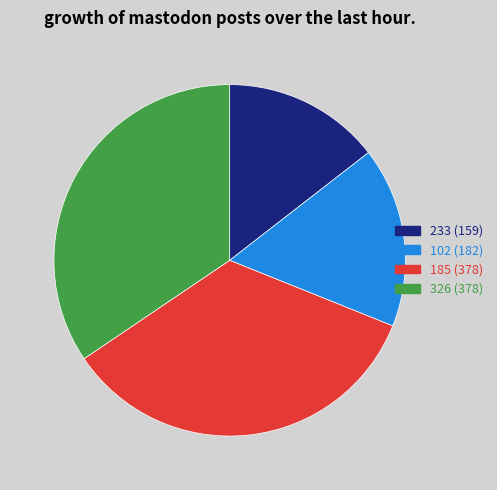

True or false: 326 accounts for 29% of the total.

False